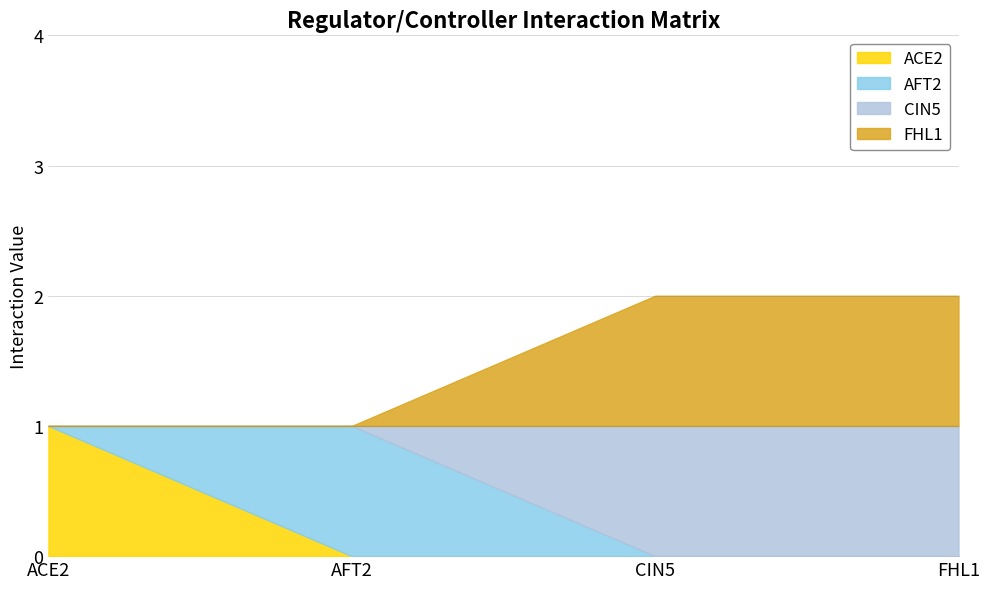

Count the ACE2 values in the range 0 to 1.

4